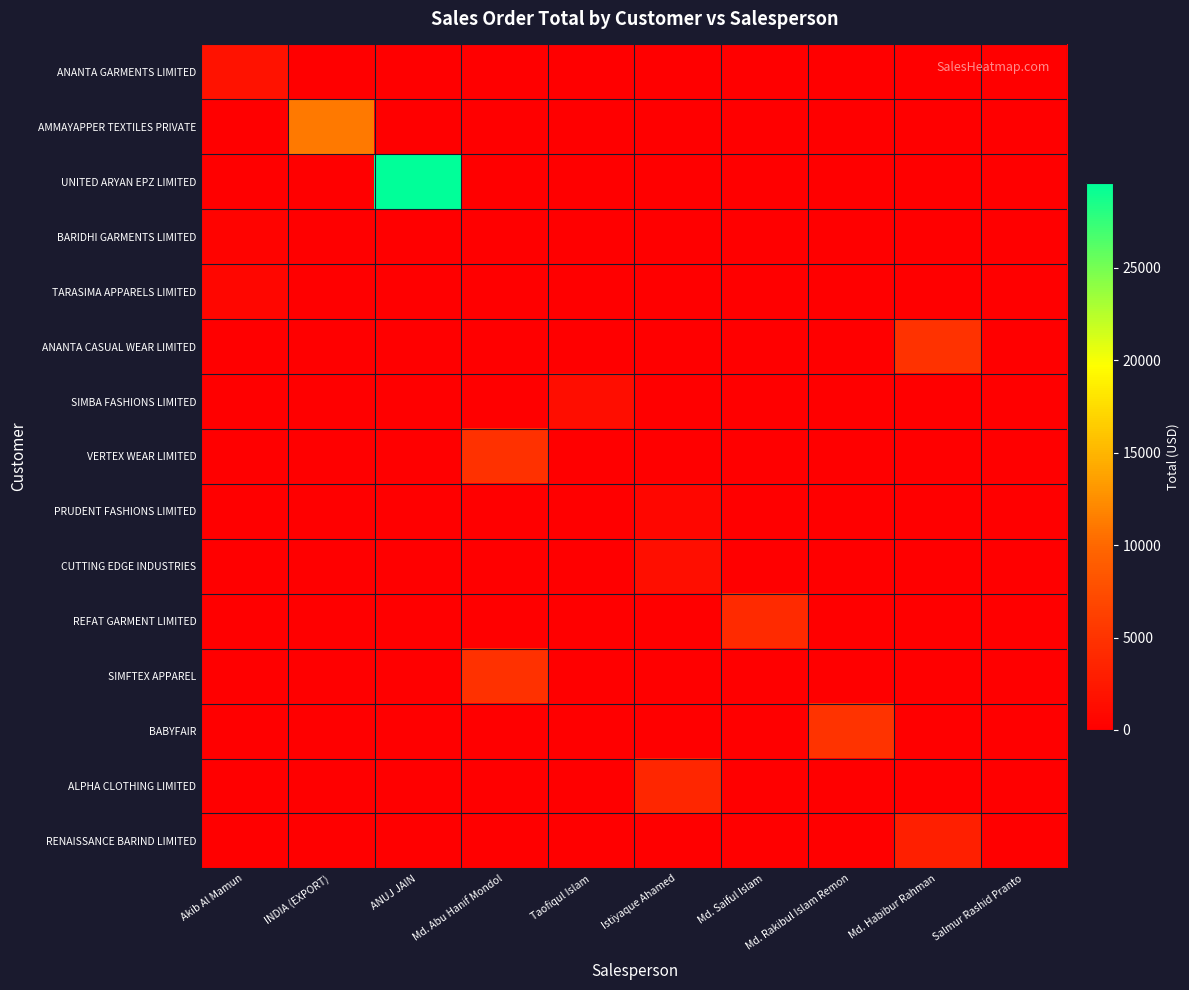

Which series has the largest range (max minus min)?

UNITED ARYAN EPZ LIMITED